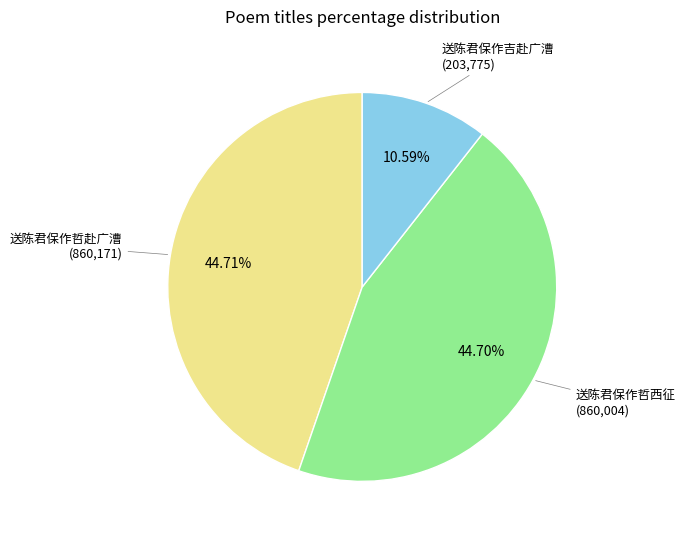

Is there any slice that represents more than half of the pie?

No